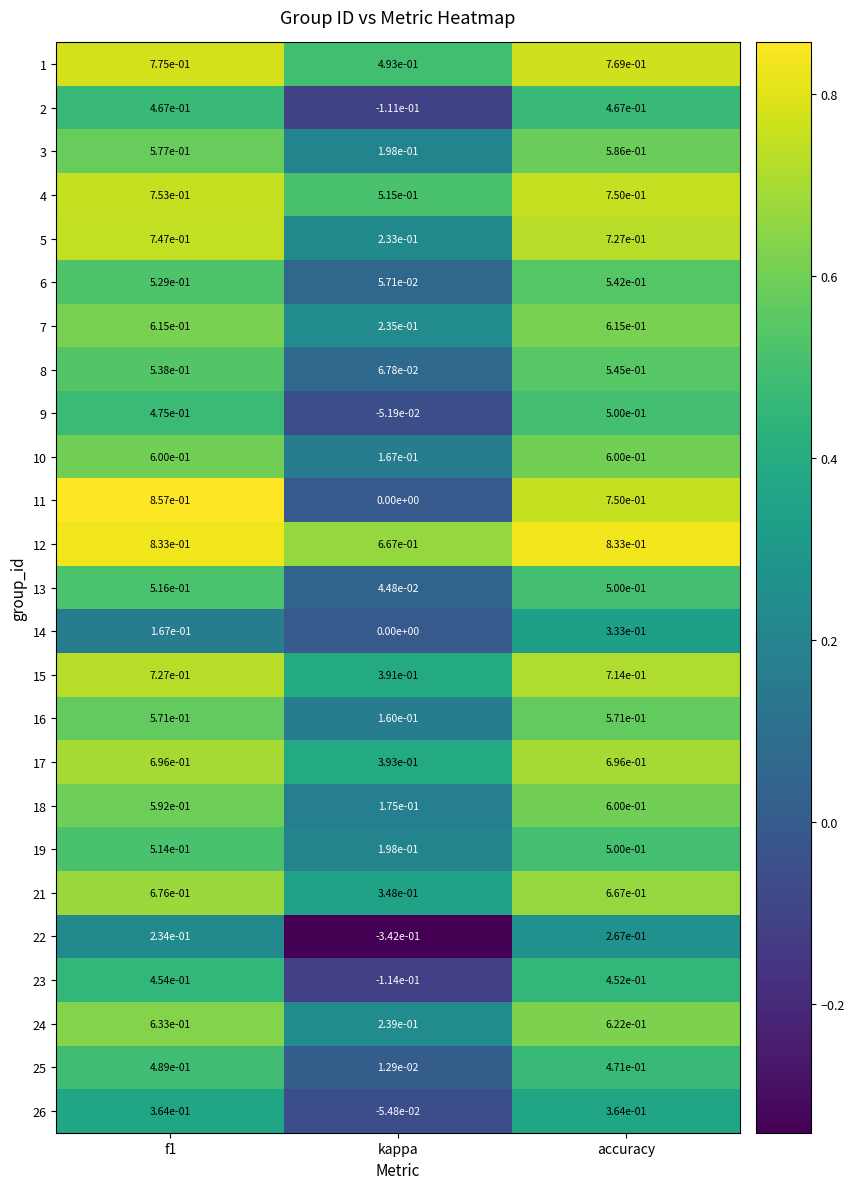

At which category is the sum across all series the highest?

accuracy